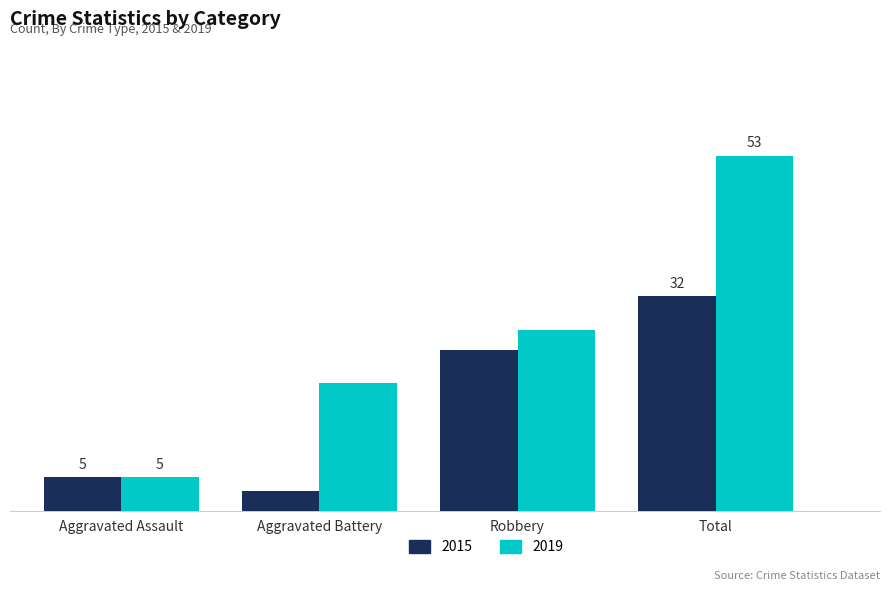

At which label does 2015 reach its peak?

Total